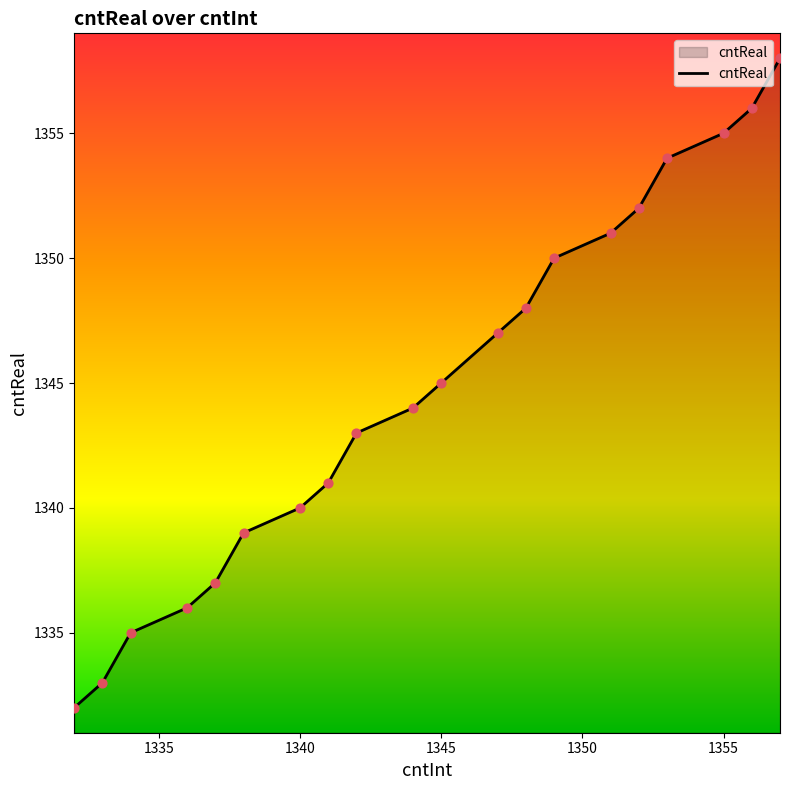

What is the smallest value displayed?

1332